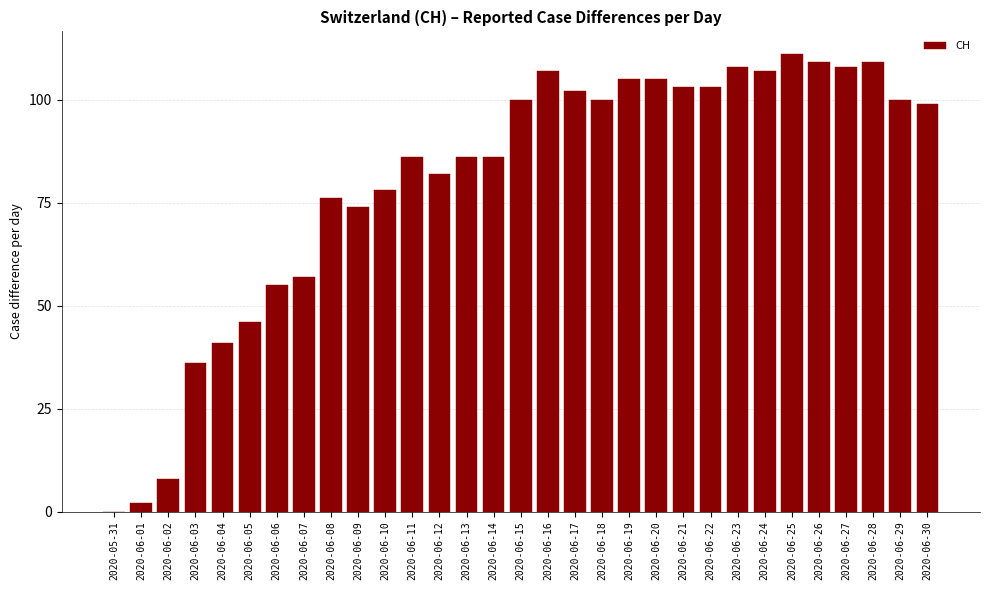

What is the maximum value shown in the chart?

111